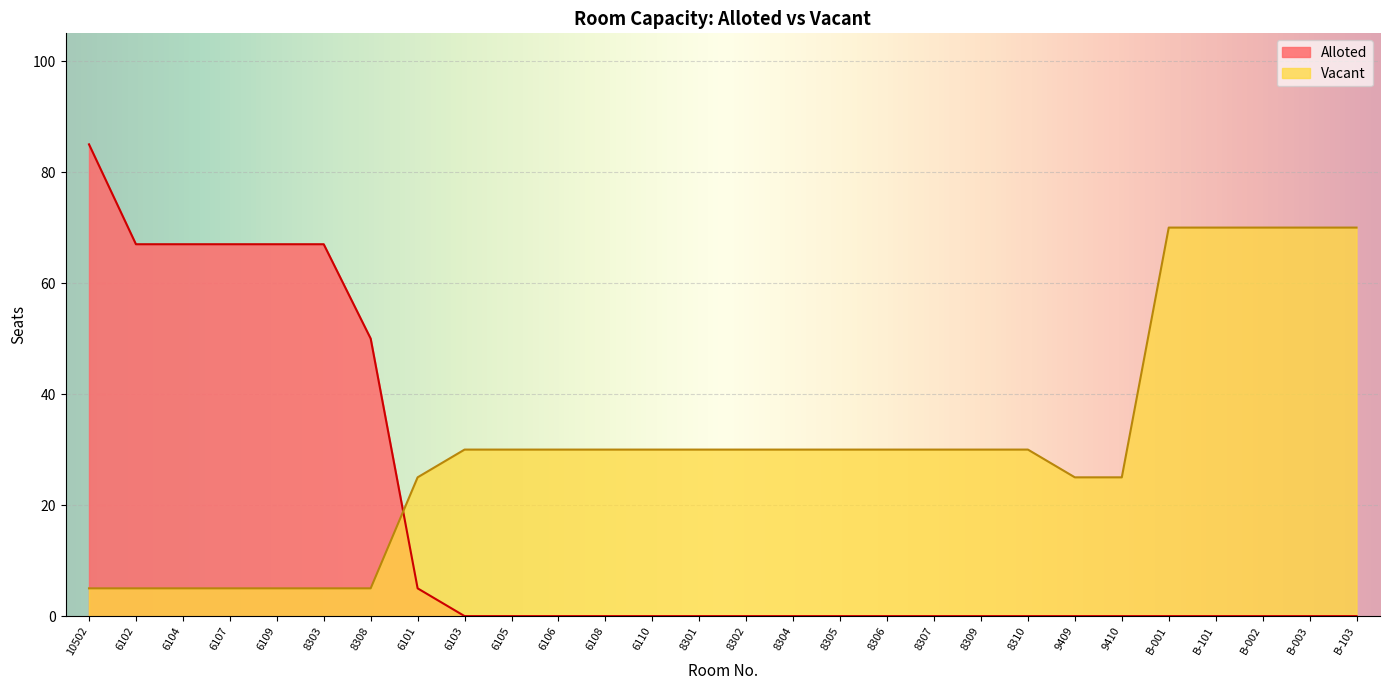

What is the value of the Vacant point at the 7th from the left?

5